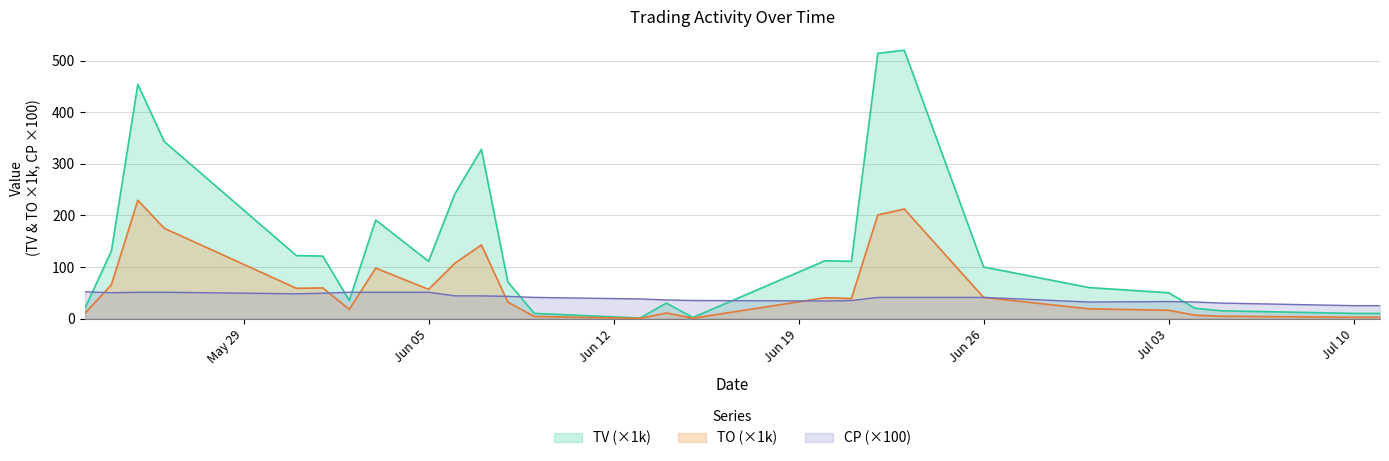

At which category is the sum across all series the highest?

2017-06-23